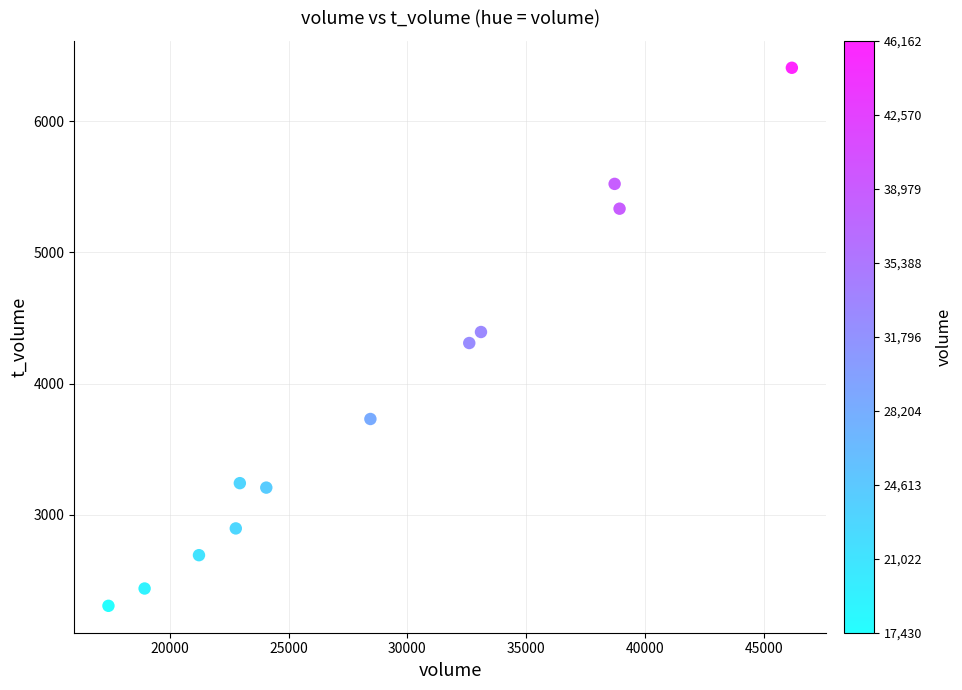

What is the range of X values (max minus min)?

28732